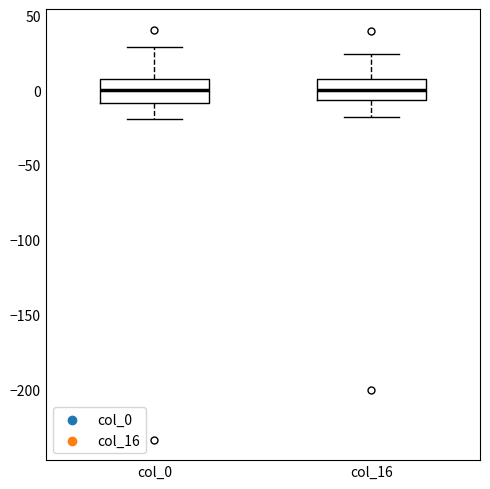

Where is the lower edge of the box for col_0 on the y-axis? The values are not printed on the chart, so give them approximately, as read against the axis.

-10